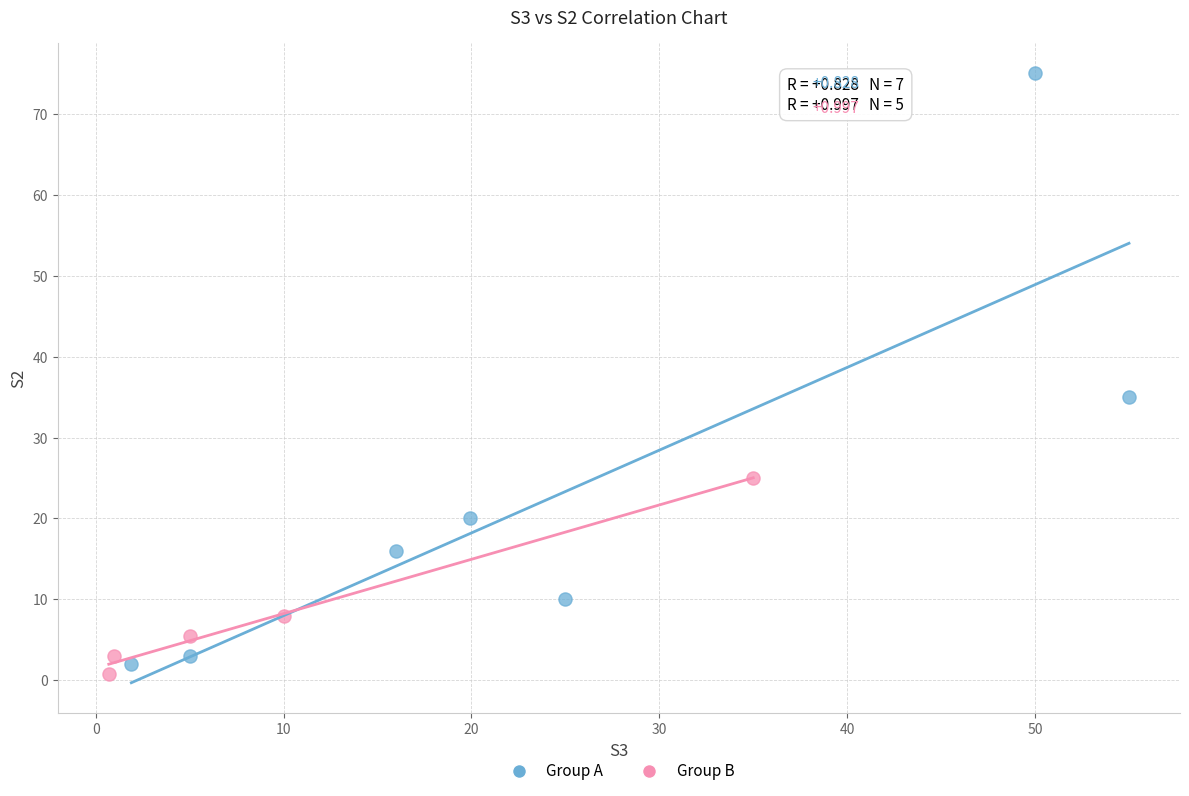

Which series has the widest spread of Y values?

Group A